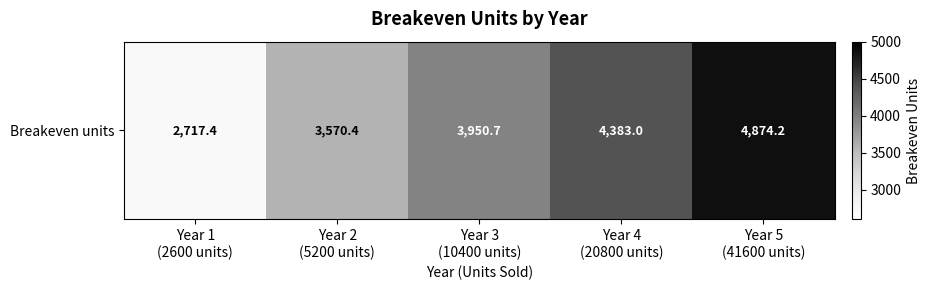

The chart shows a value of 3570.4 at Year 2
(5200 units). True or false?

True